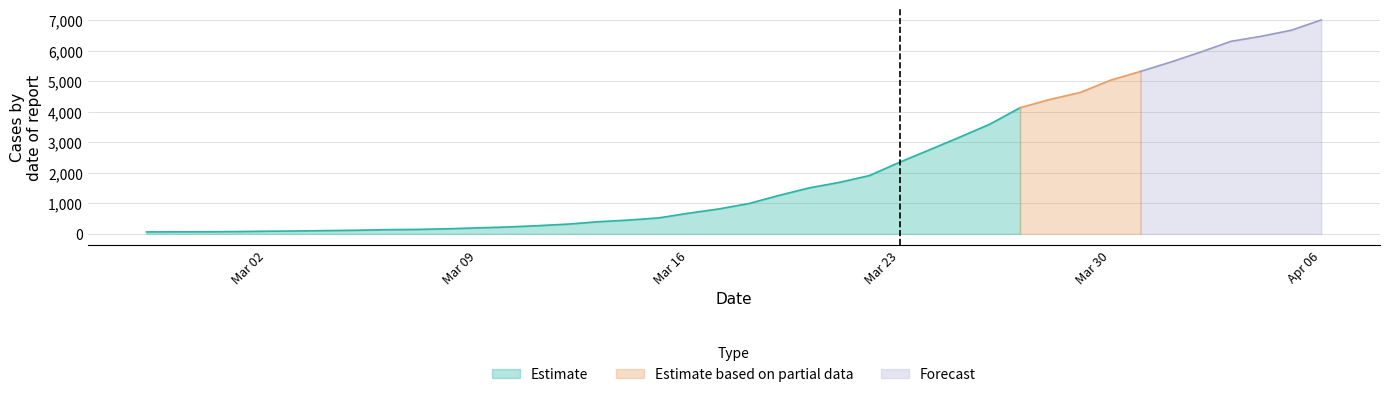

At which label is the value closest to 3534?

2020-03-26